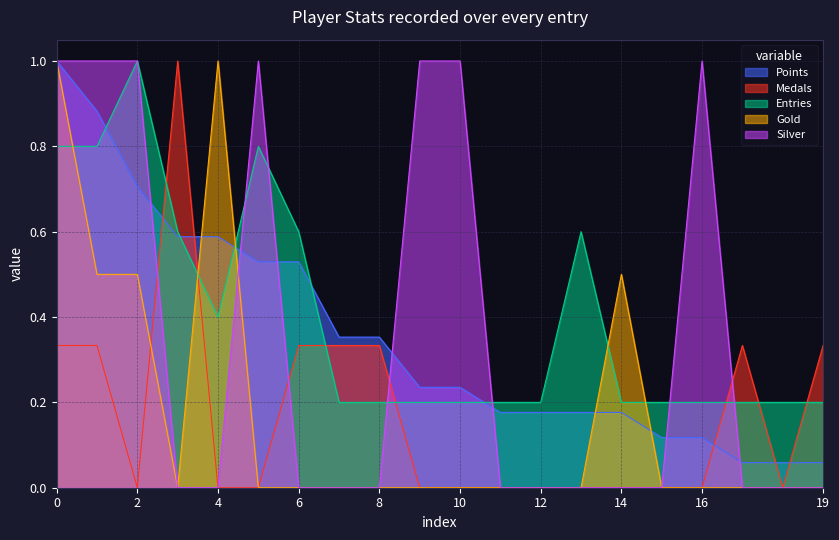

Which series ends up on top after the final intersection of Points and Medals?

Medals